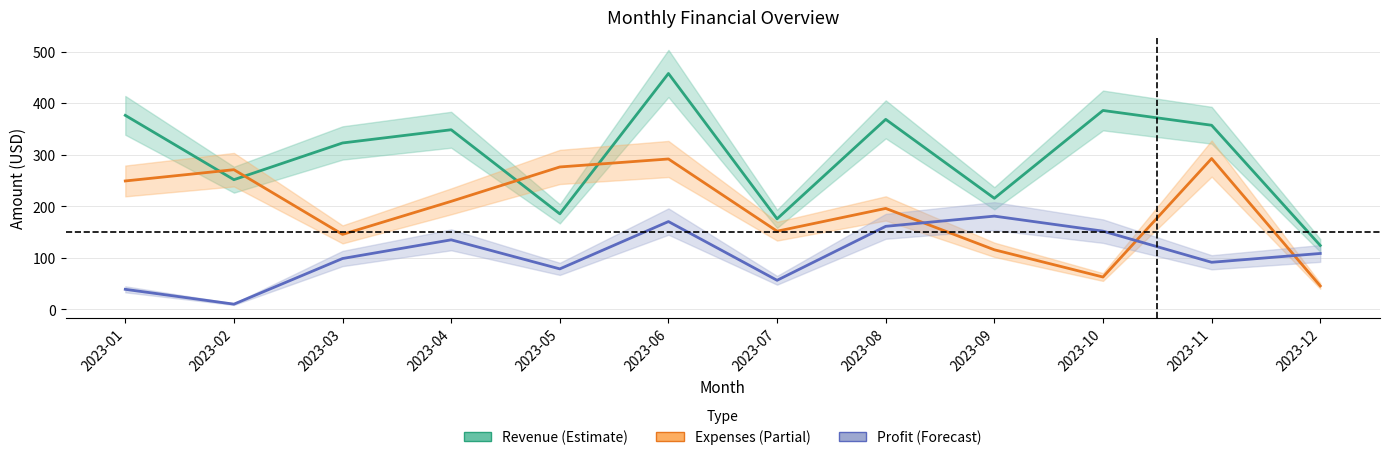

How many lines are shown in the chart?

3